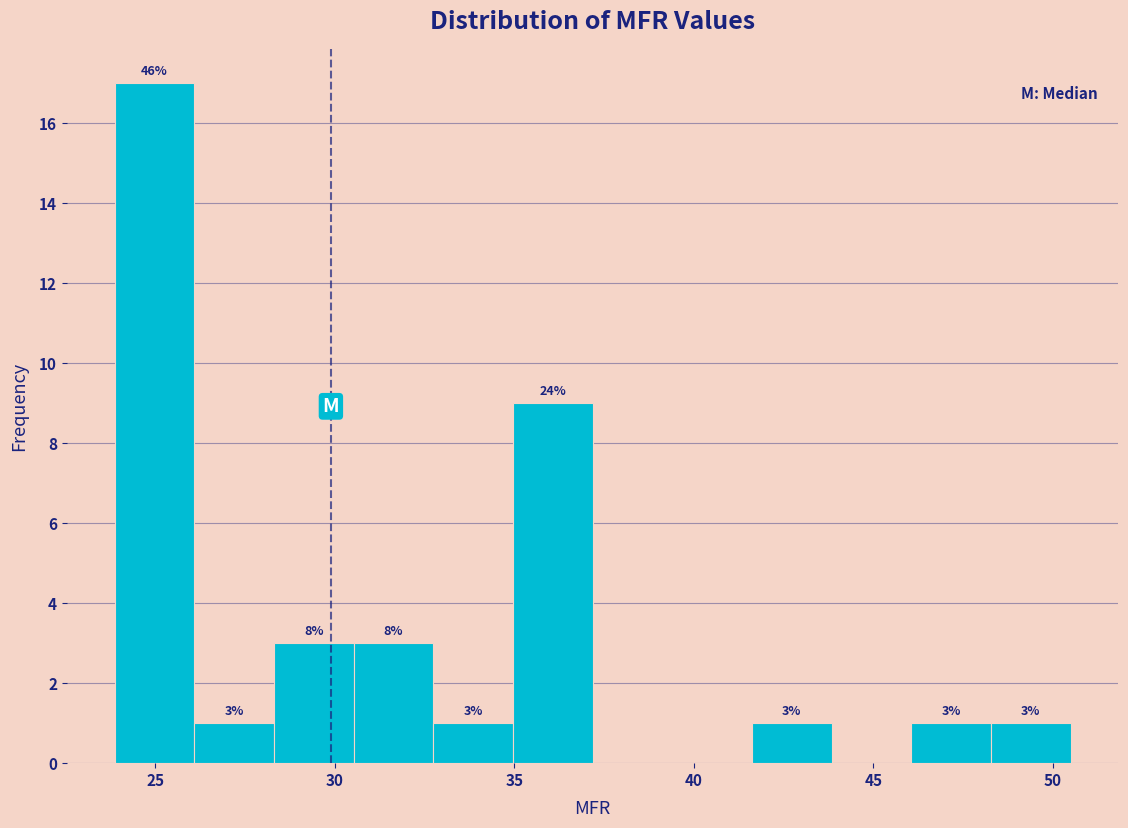

Over which range of the x-axis is the bar tallest?

24.0 to 26.0